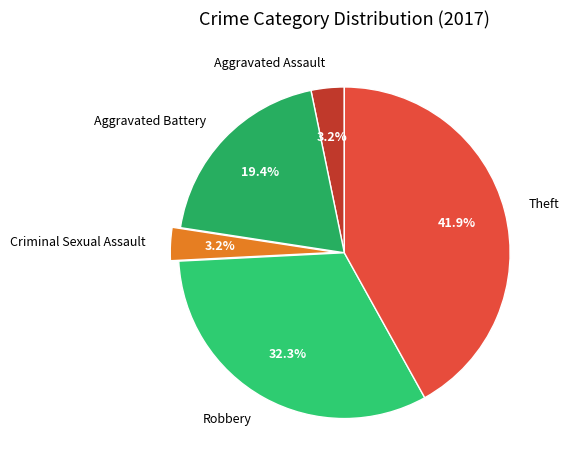

True or false: Theft accounts for 33% of the total.

False